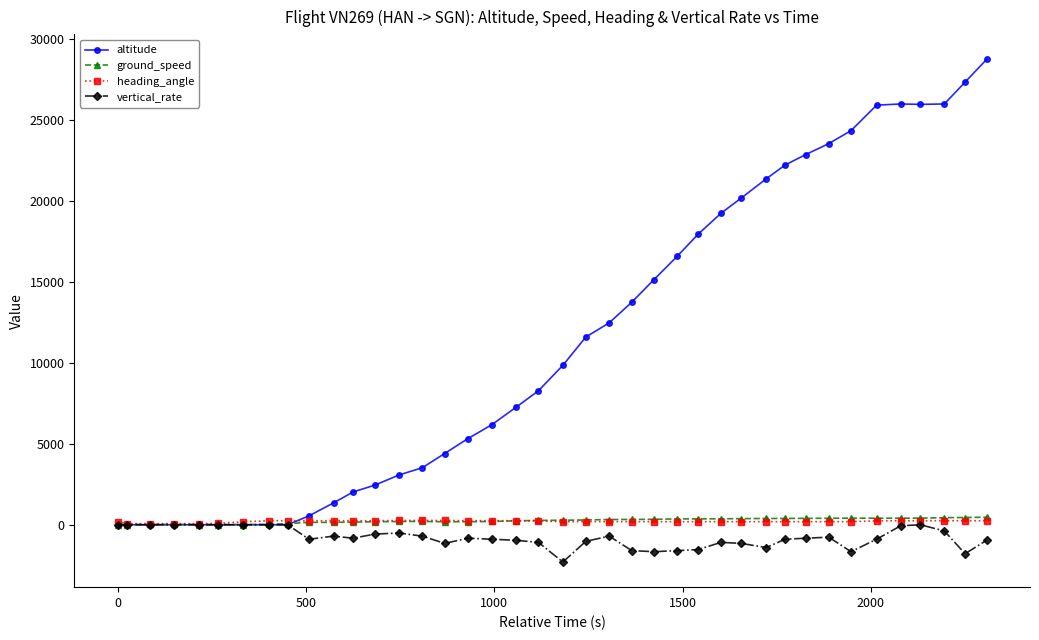

Which series has the largest range (max minus min)?

altitude